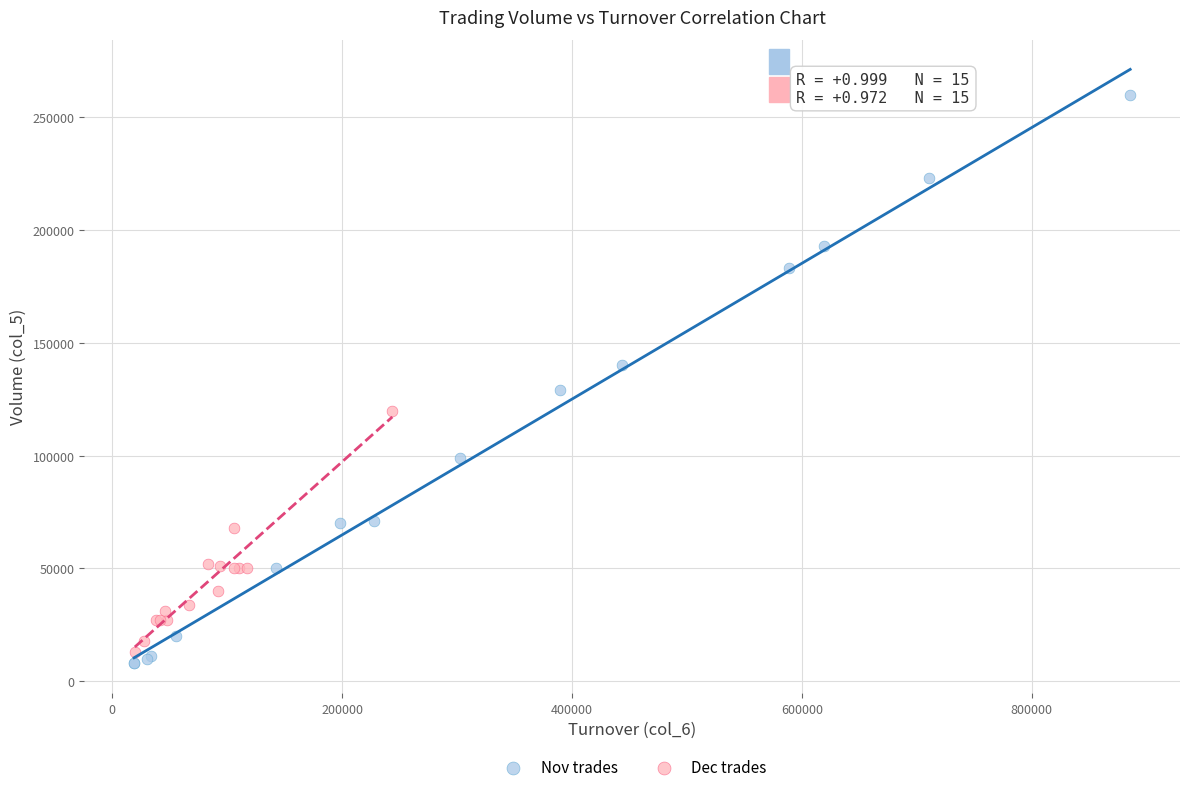

Which series contains the highest Y value?

Nov trades